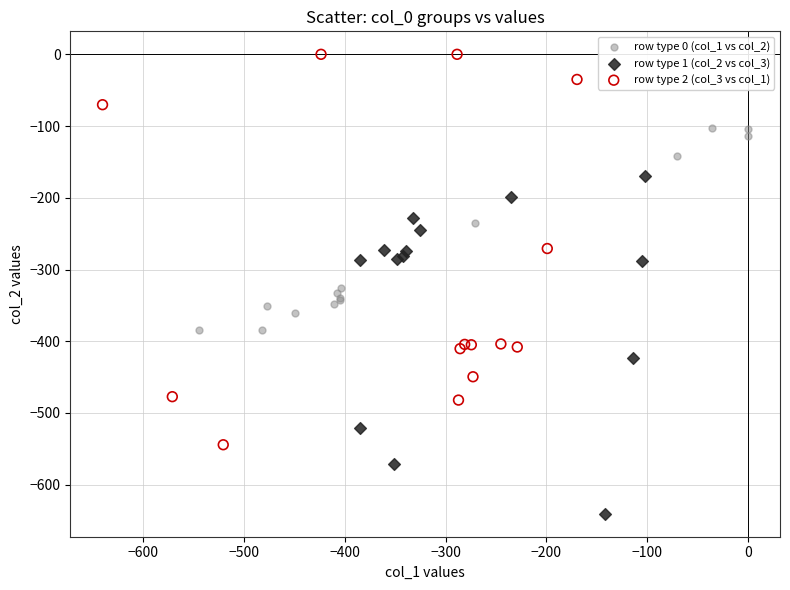

Which series contains the lowest Y value?

row type 1 (col_2 vs col_3)